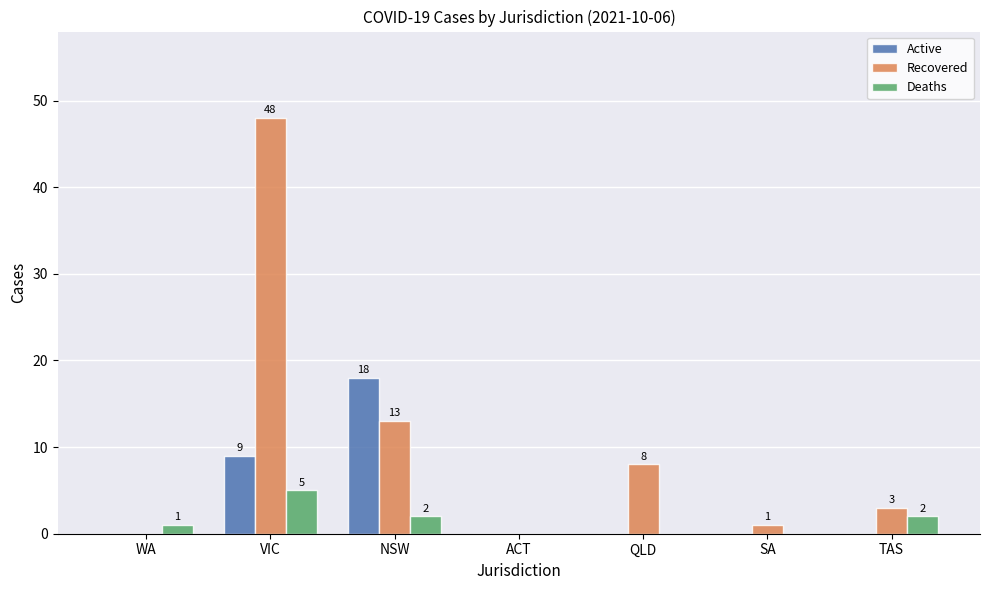

Which series changed the most between ACT and TAS?

Recovered